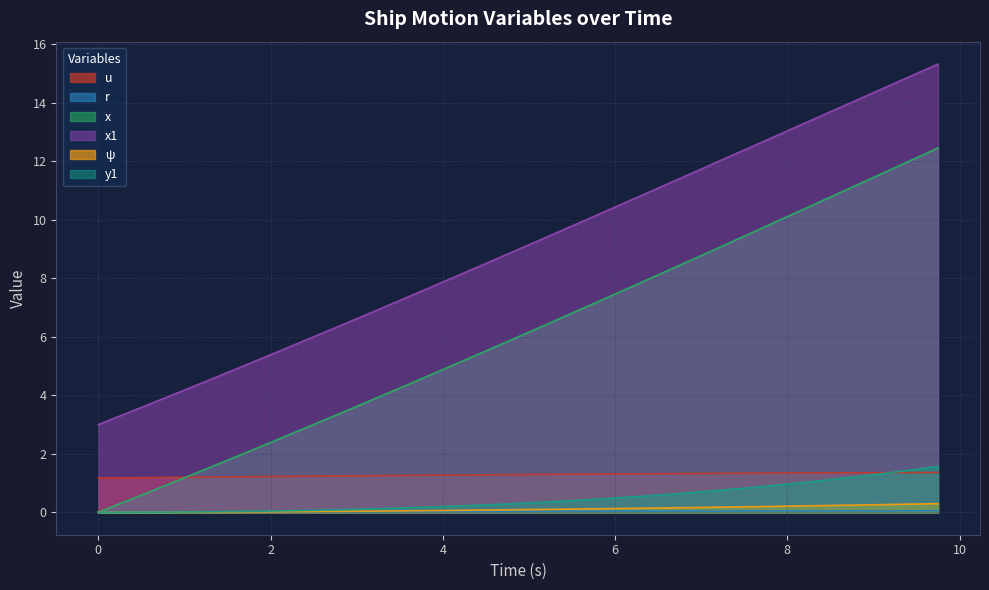

Which series has the largest total across all categories?

x1